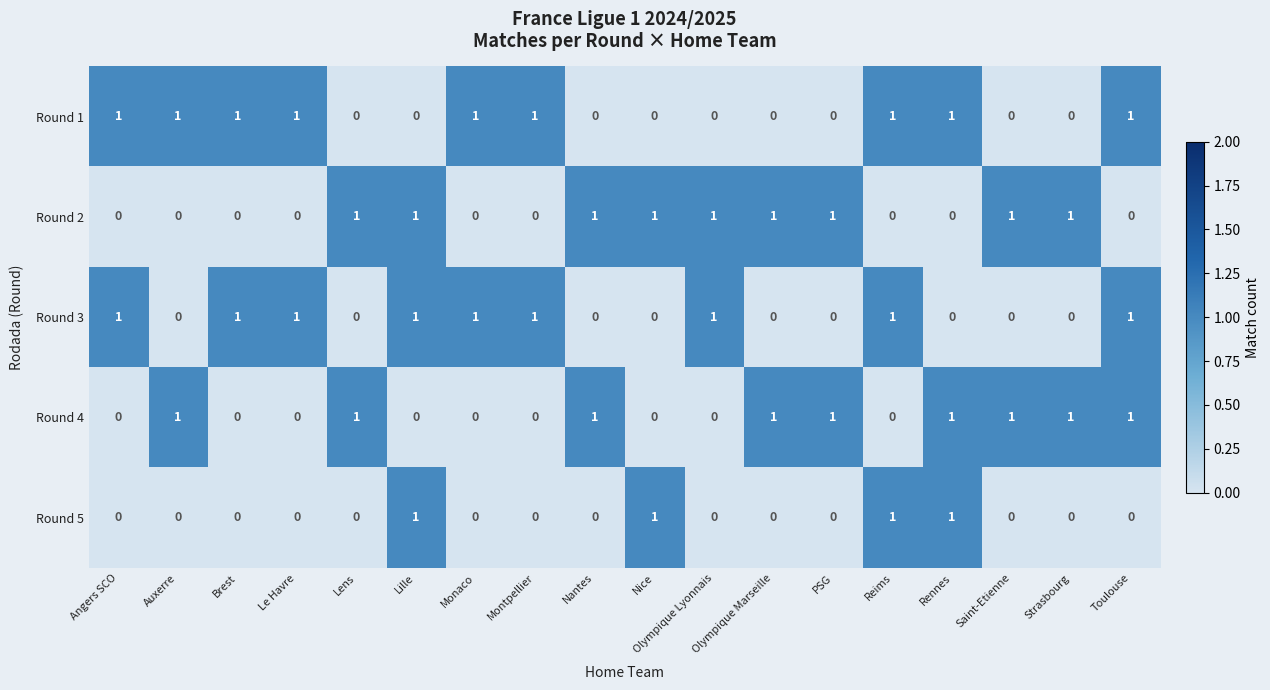

Count the Round 3 values in the range 0 to 1.

18